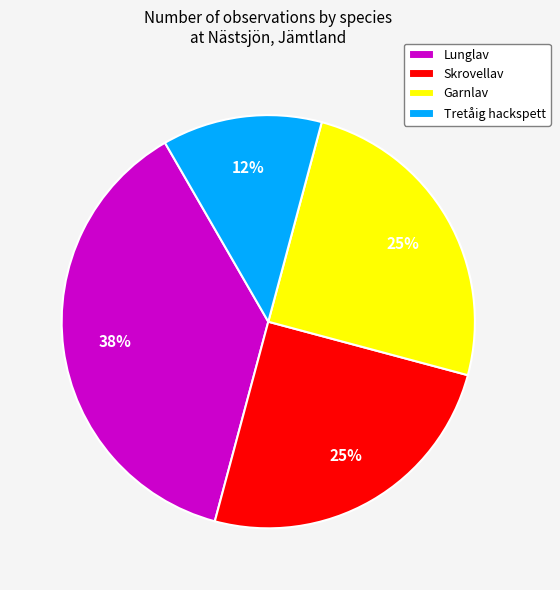

The Garnlav slice represents 32% of the pie. True or false?

False